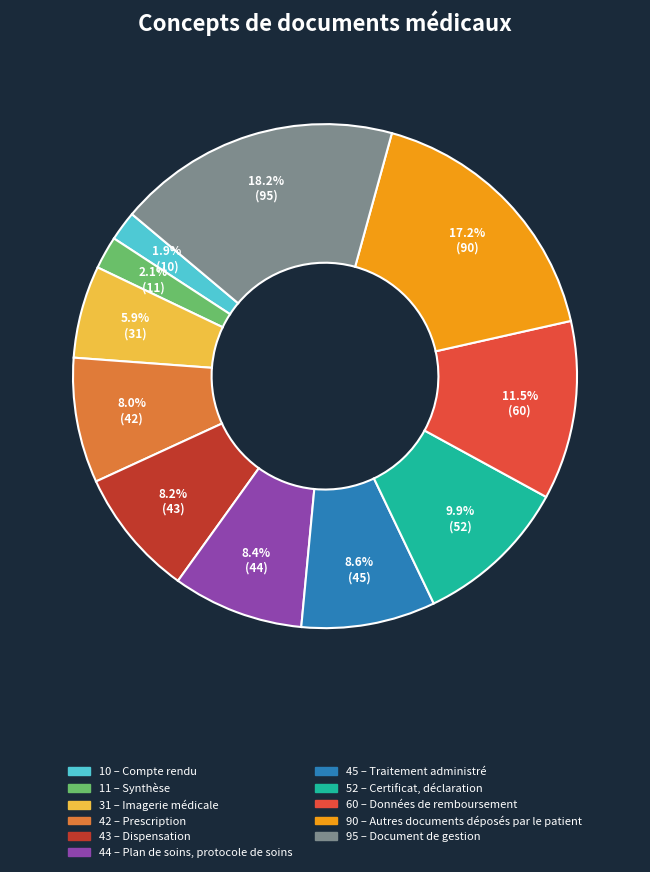

Is there a majority slice in this chart?

No